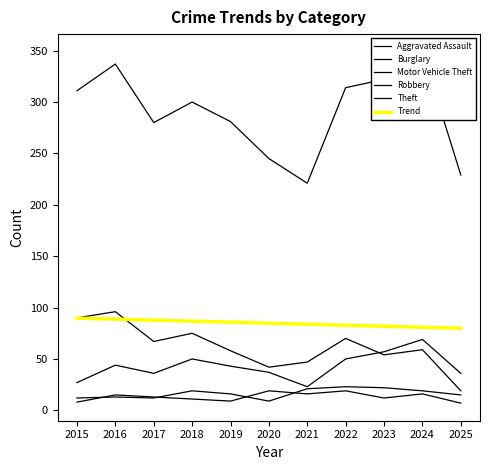

List the labels in order of Theft value, smallest first.

2021, 2025, 2020, 2017, 2019, 2018, 2015, 2022, 2023, 2016, 2024